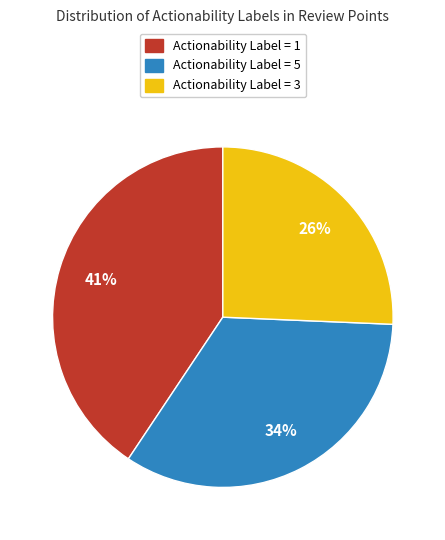

To the nearest percent, what is the difference between the largest and smallest slice percentages?

15%